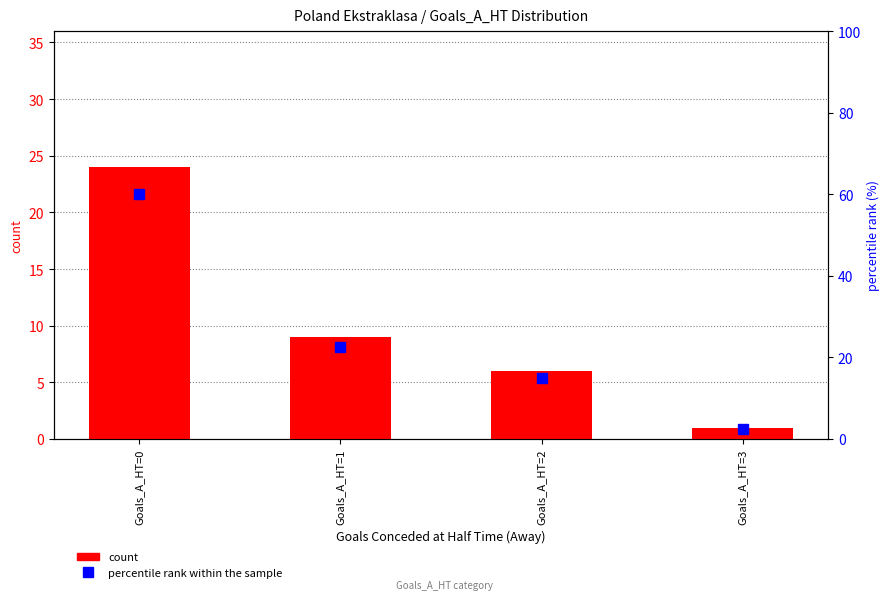

What is the difference between the second highest and second lowest values in the percentile rank within the sample series?

7.5